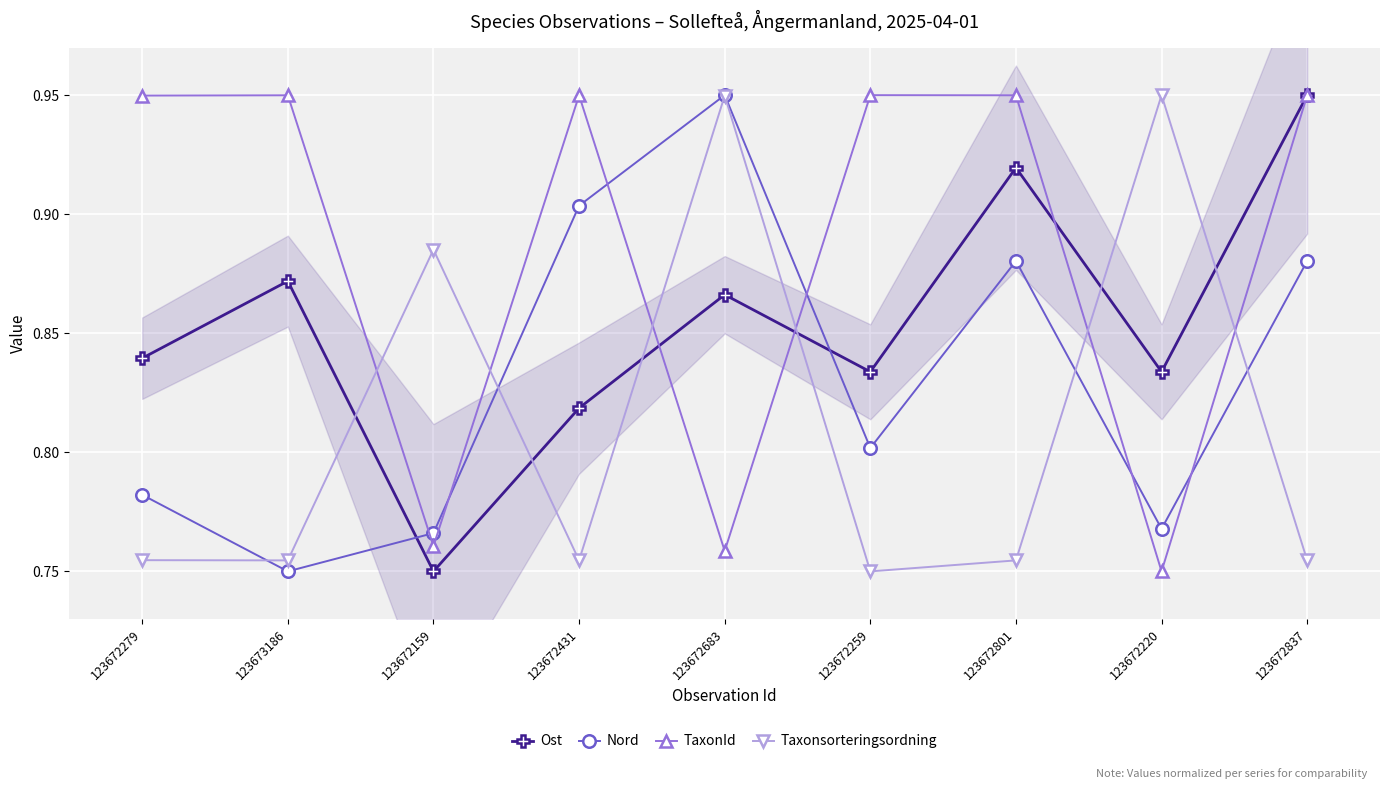

Rank the categories by Ost value from lowest to highest.

123672159, 123672431, 123672259, 123672220, 123672279, 123672683, 123673186, 123672801, 123672837